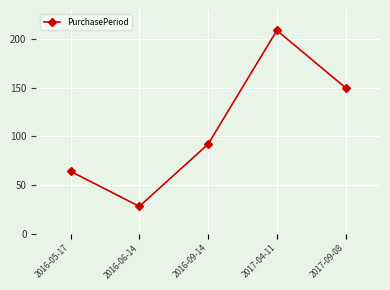

At which label is the value closest to 118?

2016-09-14